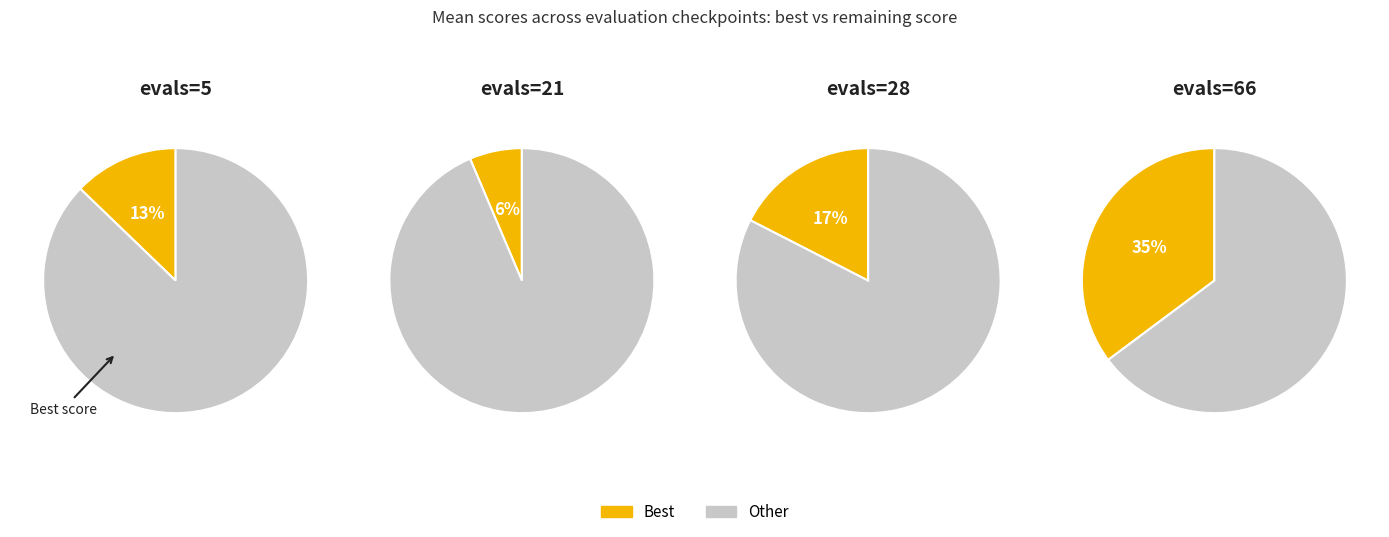

Which category has the biggest portion of the pie?

evals=21